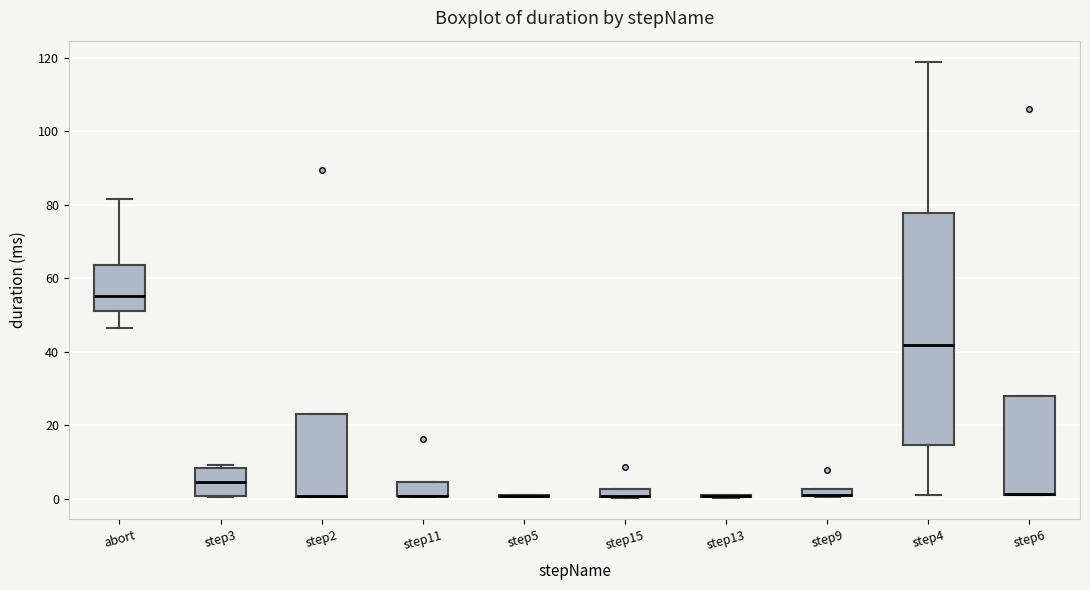

Which box is the tallest, from its lower edge to its upper edge?

step4